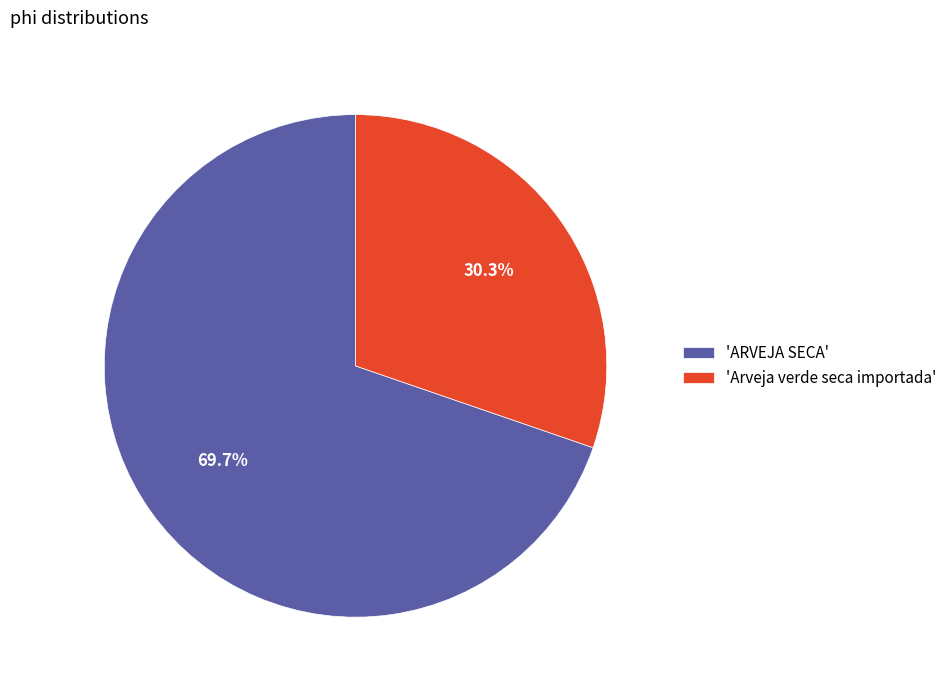

Is 'Arveja verde seca importada' the majority of the pie?

No